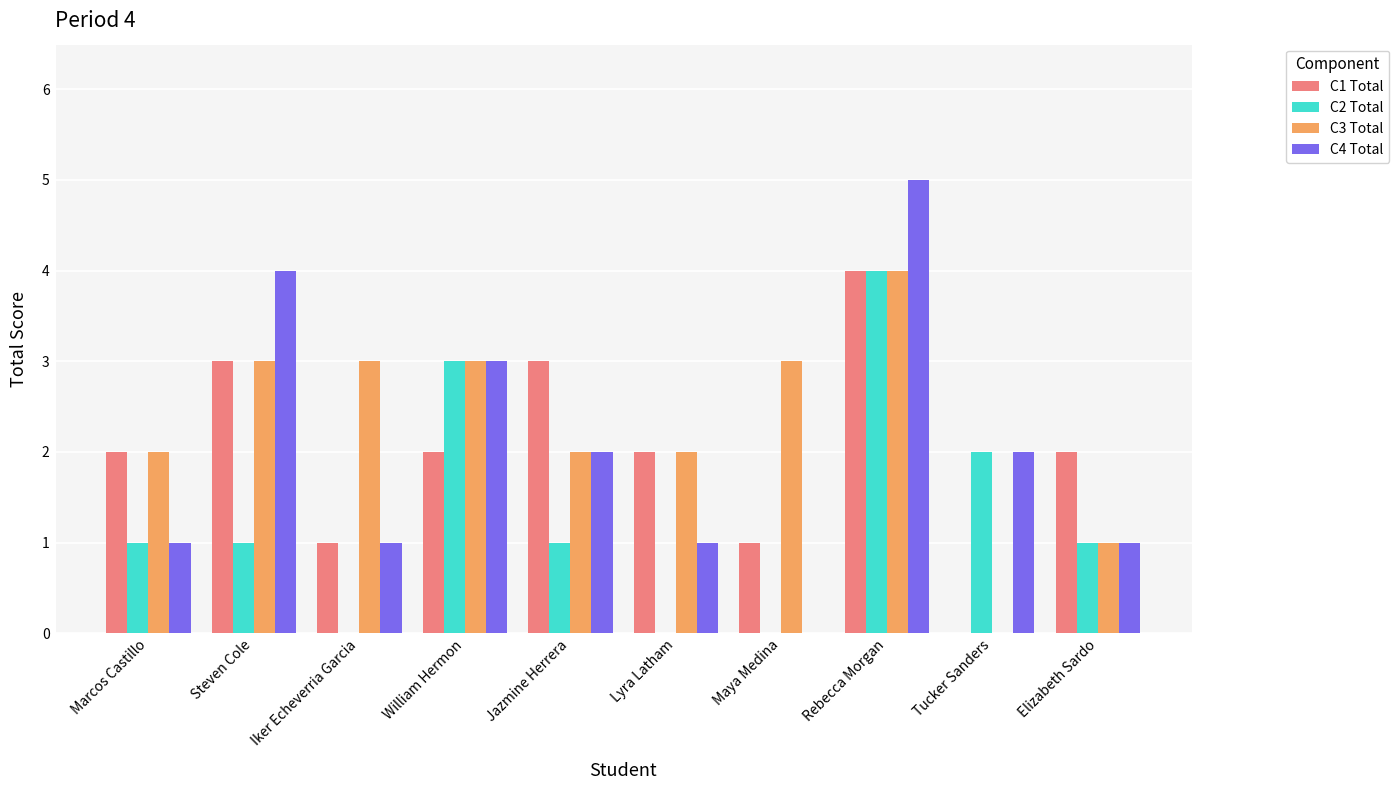

How many groups of bars are there?

10